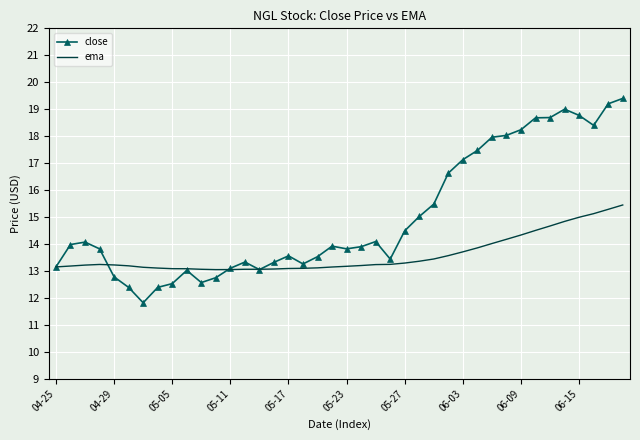

Which series has the largest range (max minus min)?

close